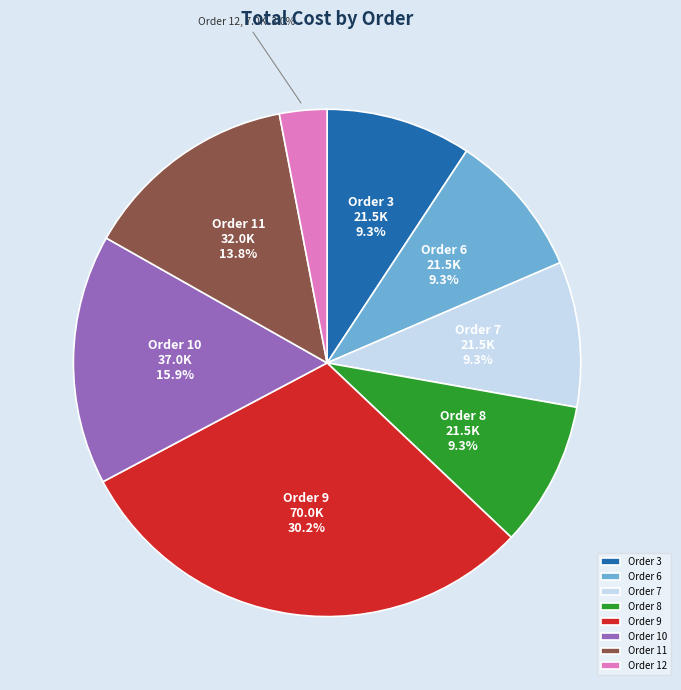

What percentage is the Order 8 slice, to the nearest percent?

9%